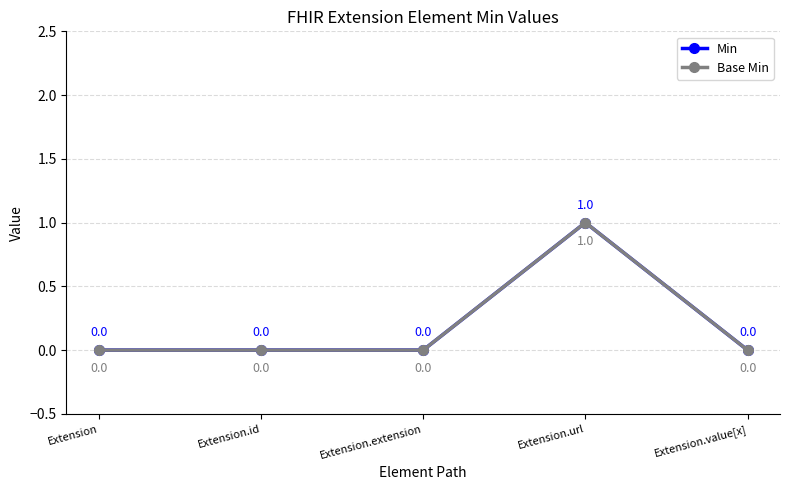

At which label is Base Min closest to 0?

Extension